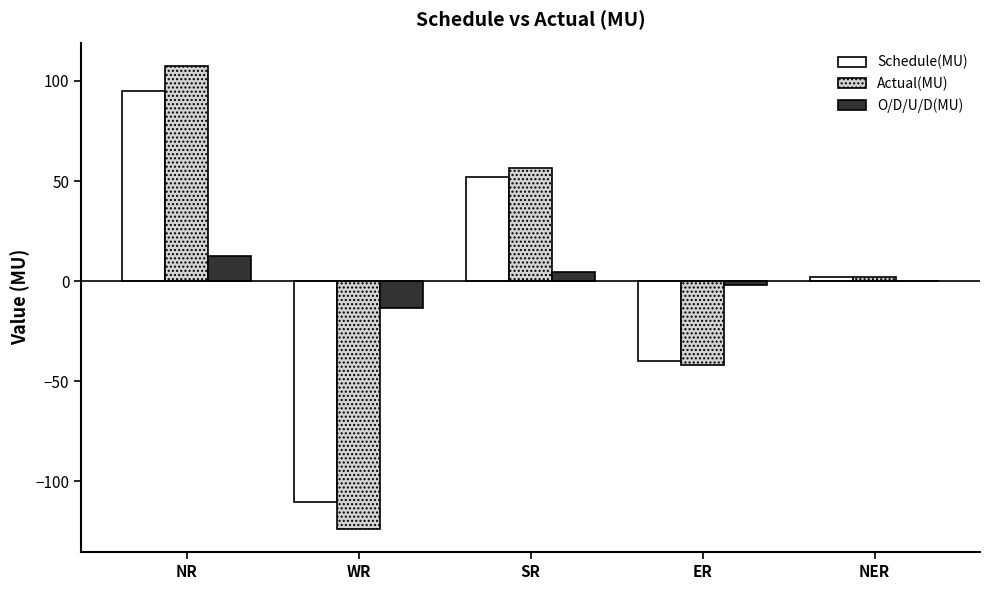

The value of Actual(MU) at SR is 96.7. True or false?

False